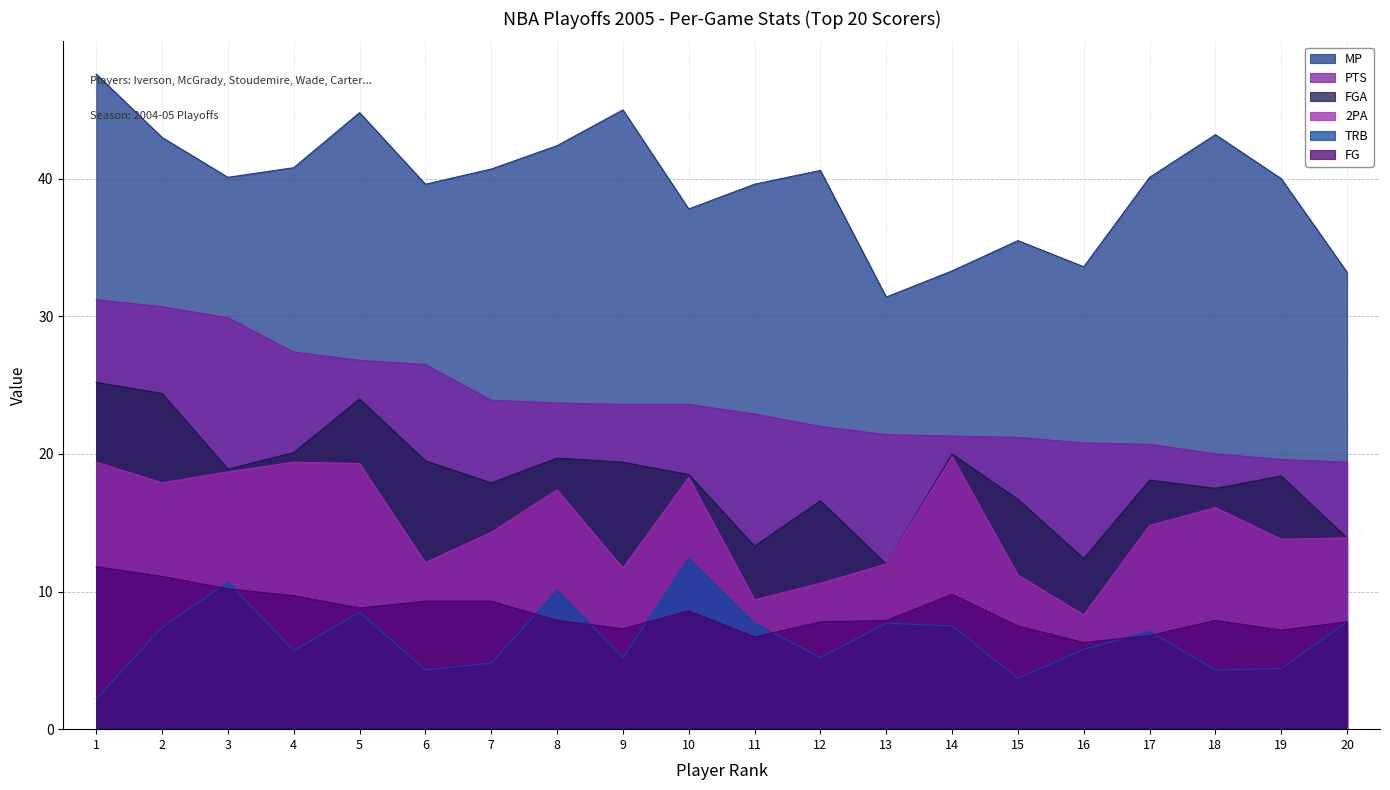

List the labels in order of FG value, largest first.

1, 2, 3, 14, 4, 6, 7, 5, 10, 8, 13, 18, 12, 20, 15, 9, 19, 17, 11, 16